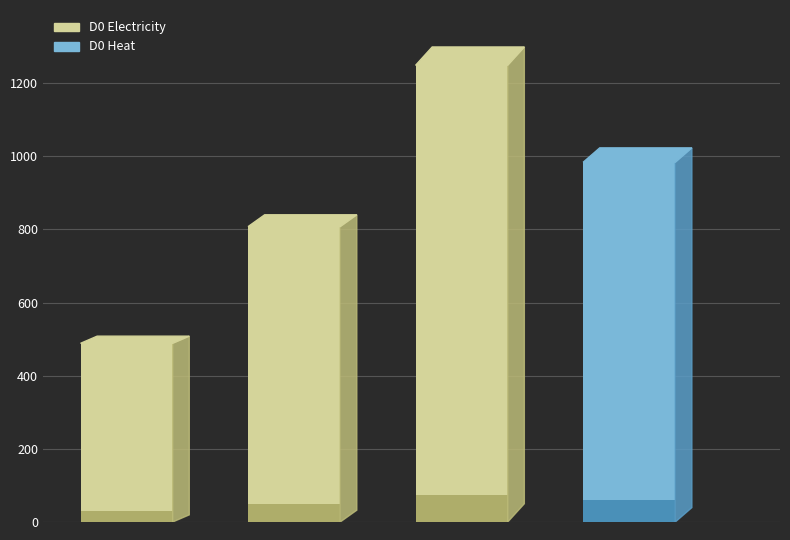

Rank the series at 15 from highest to lowest value.

D0 Heat, D0 Electricity